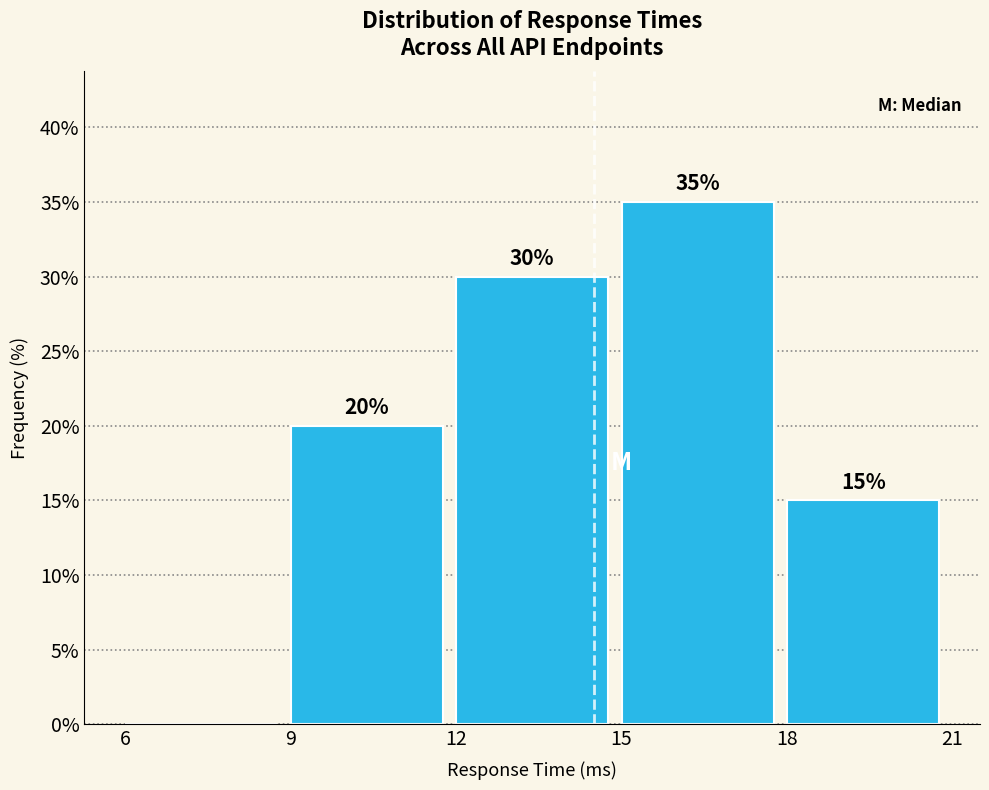

Over which range of the x-axis is the bar tallest?

15 to 18